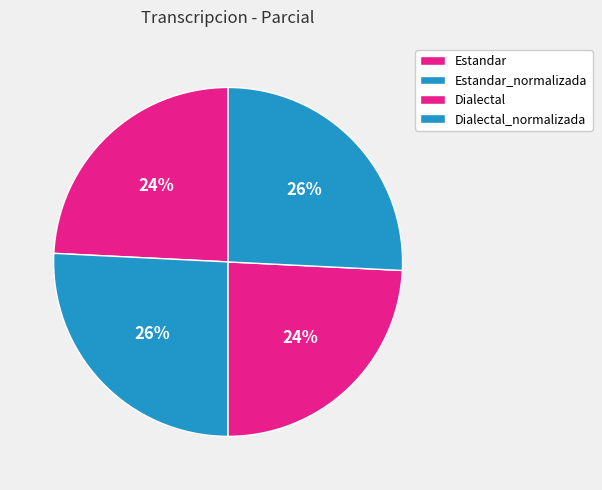

True or false: Dialectal_normalizada accounts for 36% of the total.

False